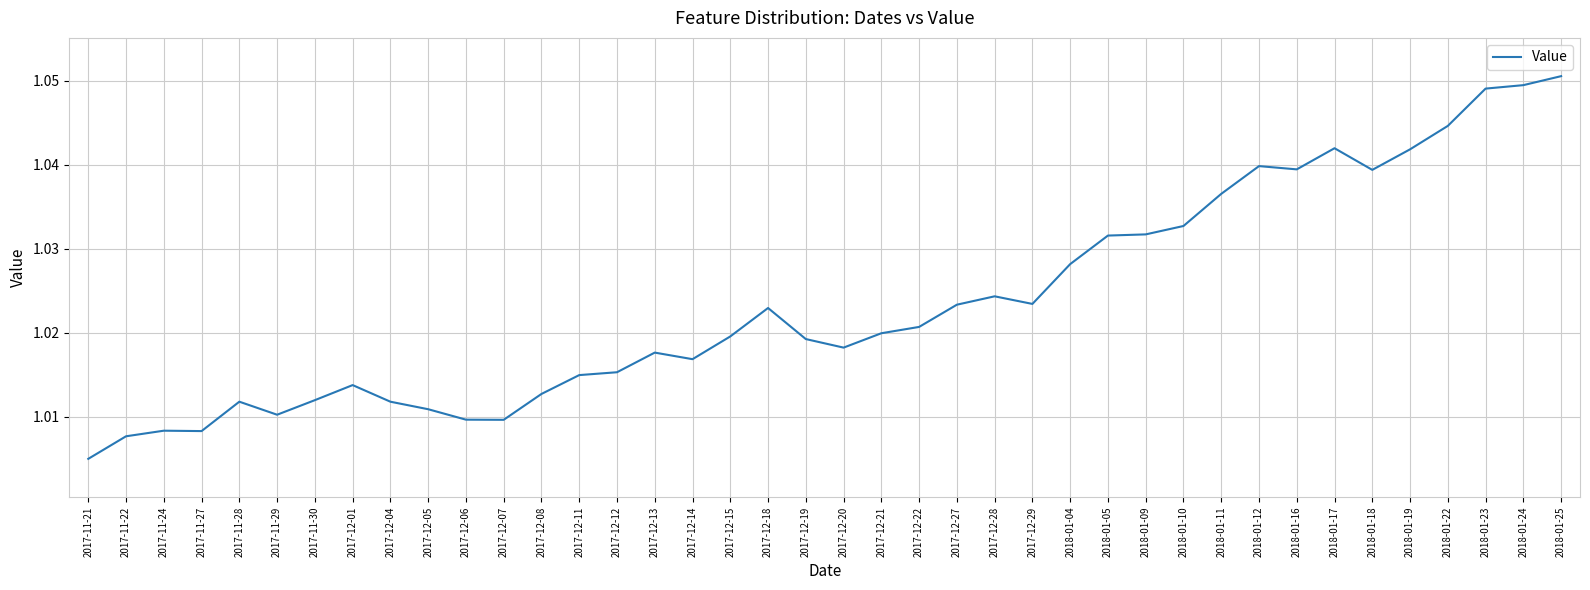

What position from the right is 2018-01-23?

3